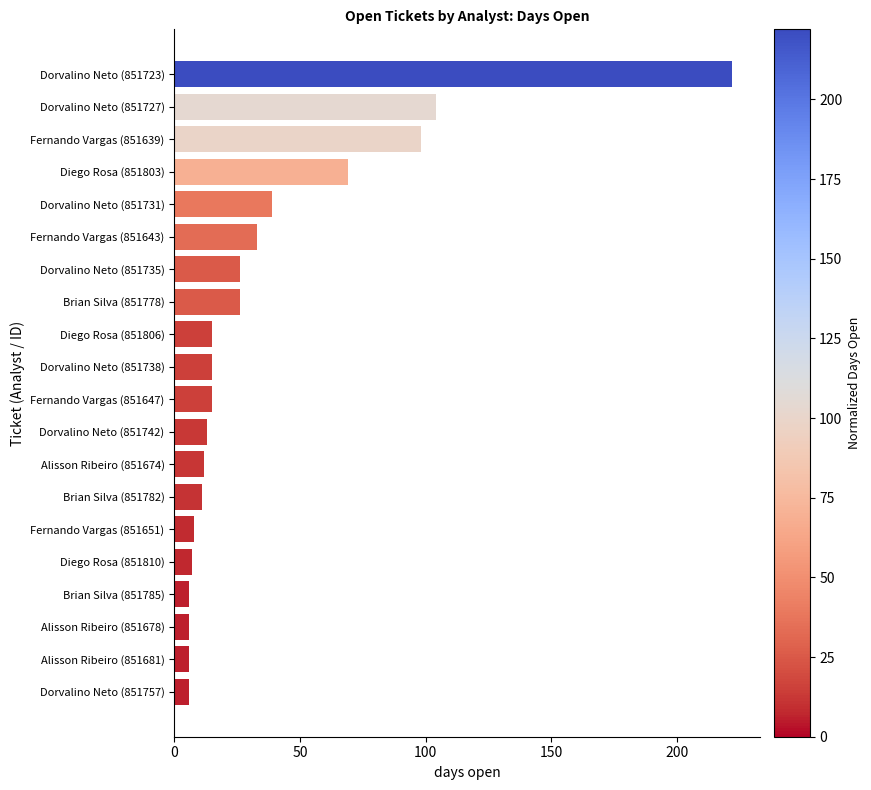

Reading bottom to top, list all the values displayed in this chart.

6	6	6	6	7	8	11	12	13	15	15	15	26	26	33	39	69	98	104	222